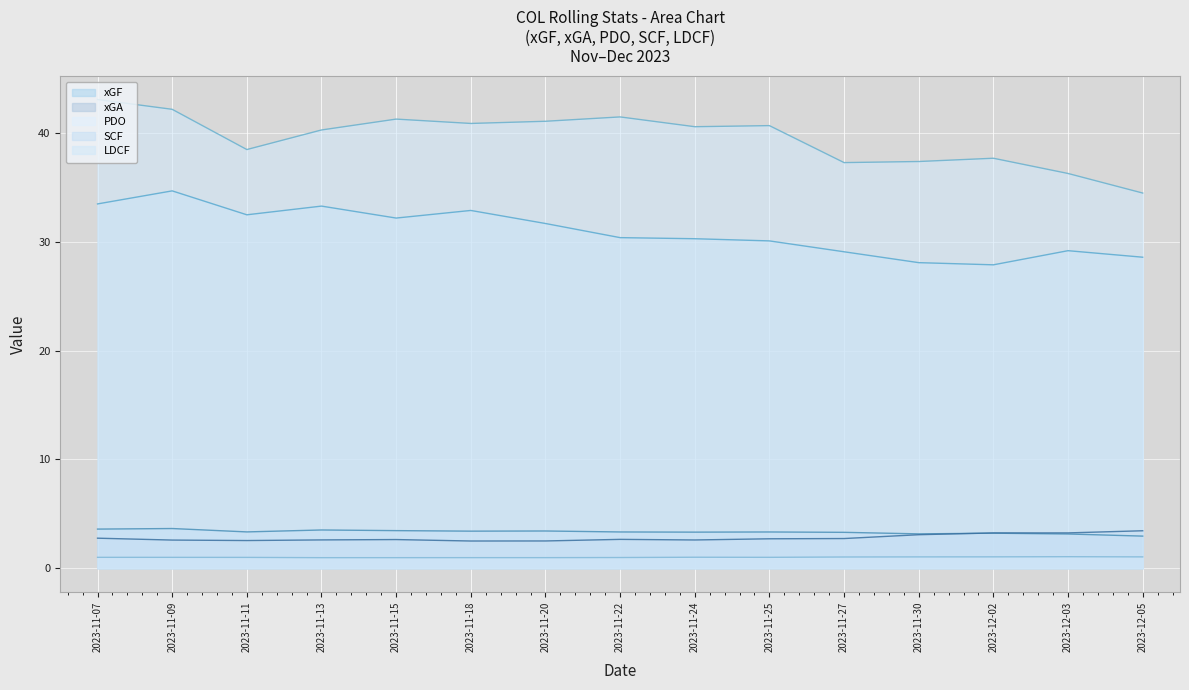

Is it true that SCF equals 51.2 at 2023-11-20?

False